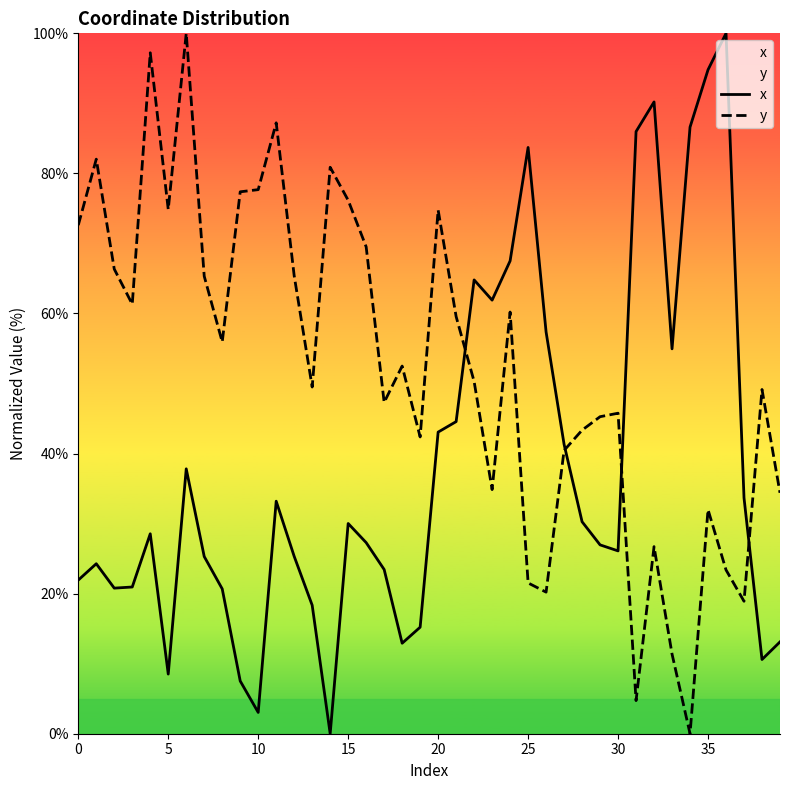

Rank the series by their average value, from lowest to highest.

x, y